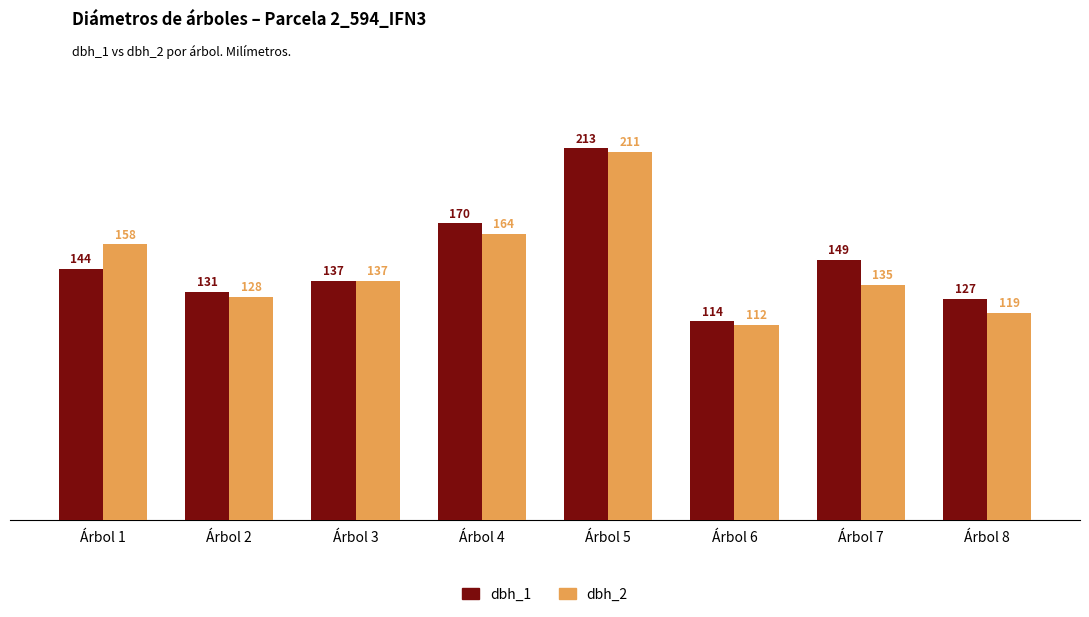

True or false: dbh_1 has a value of 144 at Árbol 1.

True